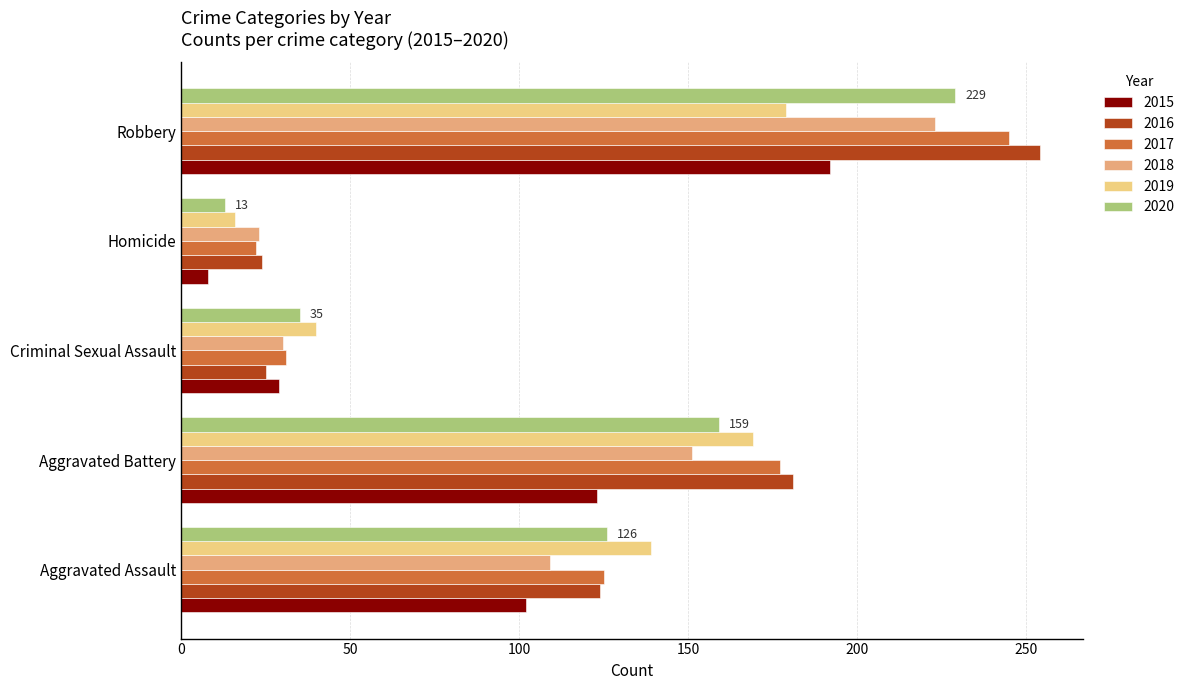

At which category is the sum across all series the highest?

Robbery